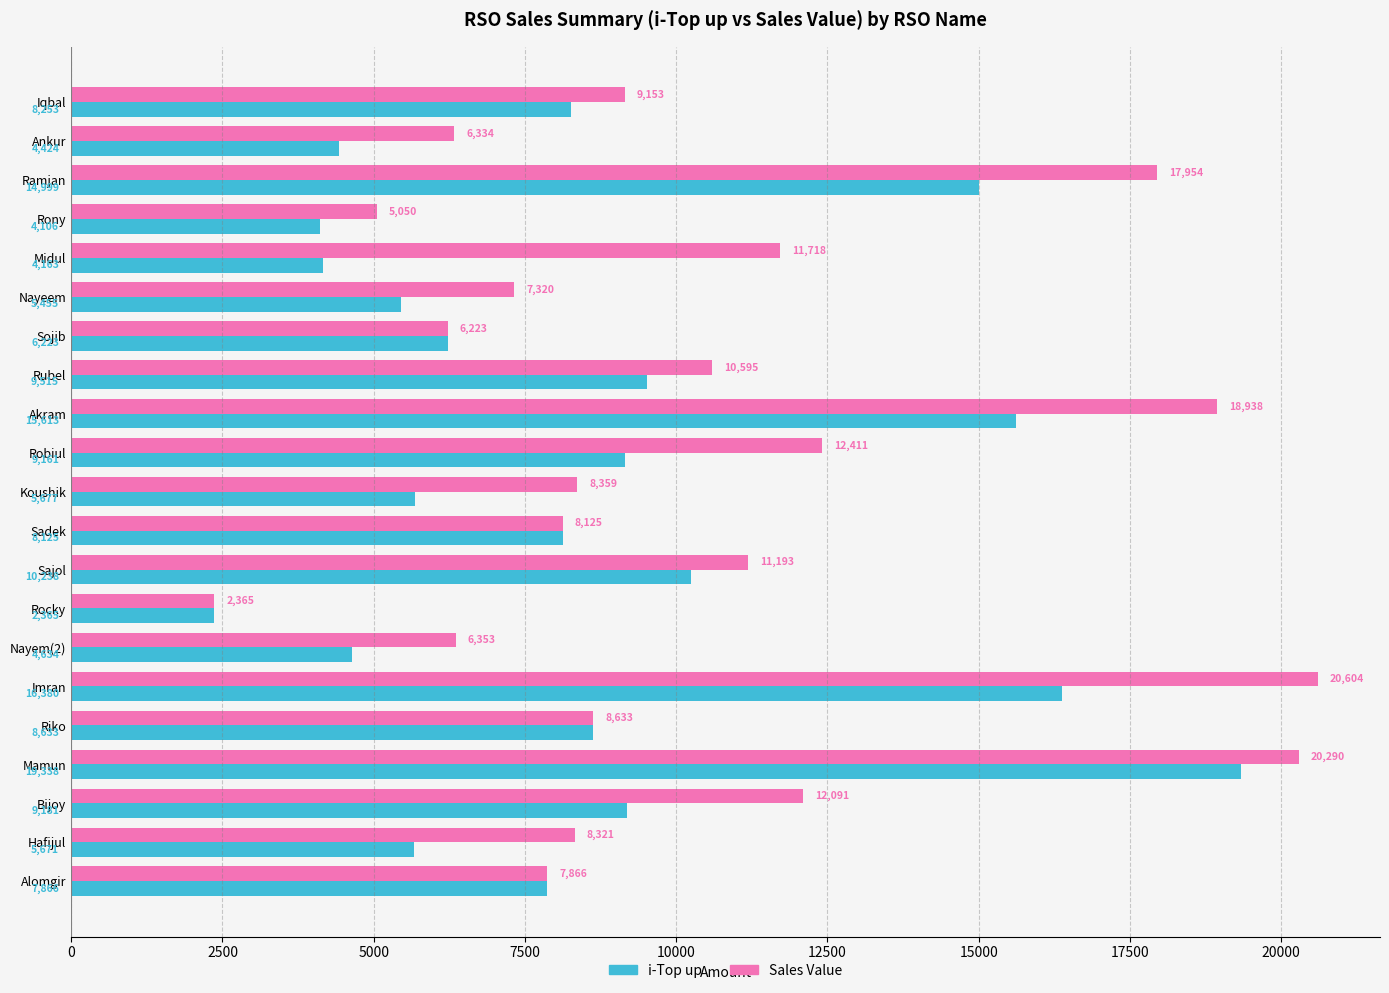

At which category is the sum across all series the highest?

Mamun